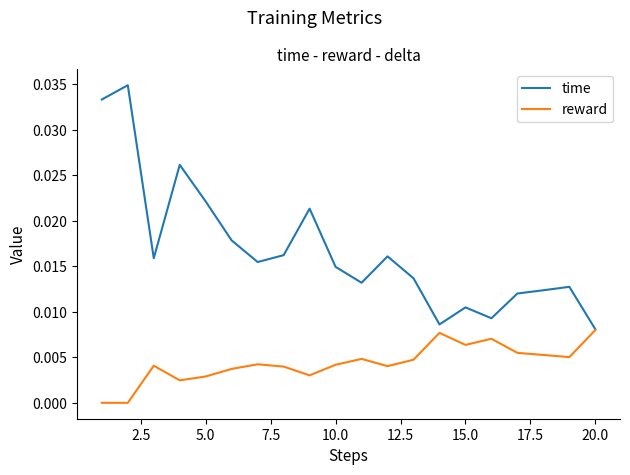

List the series in order of their peak value, lowest first.

reward, time